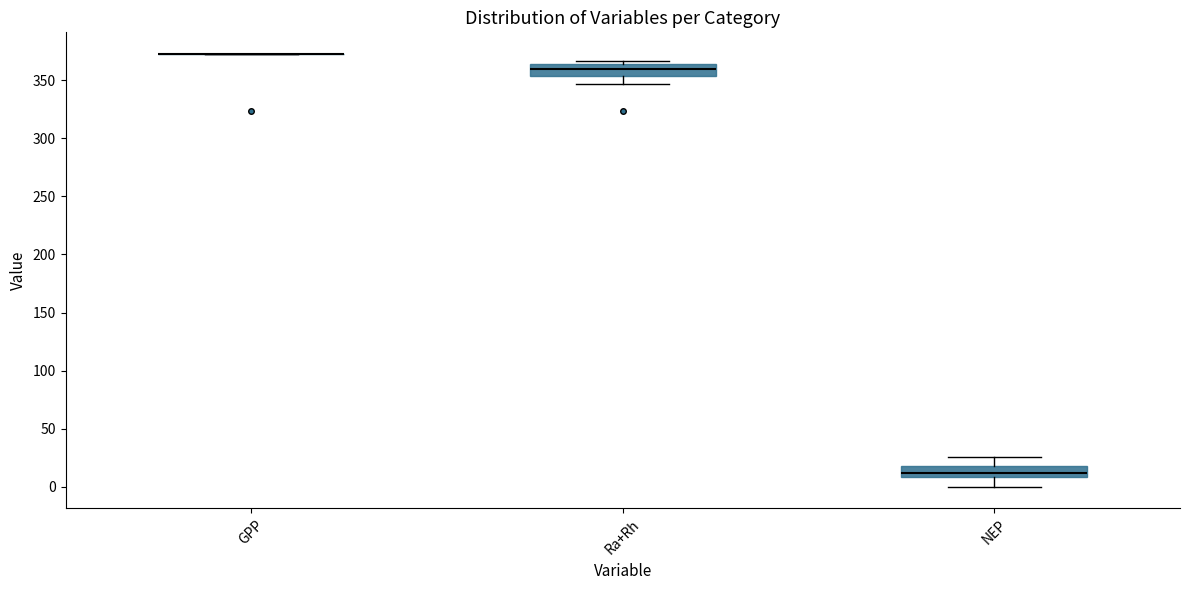

Where is the lower edge of the box for Ra+Rh on the y-axis? The values are not printed on the chart, so give them approximately, as read against the axis.

355